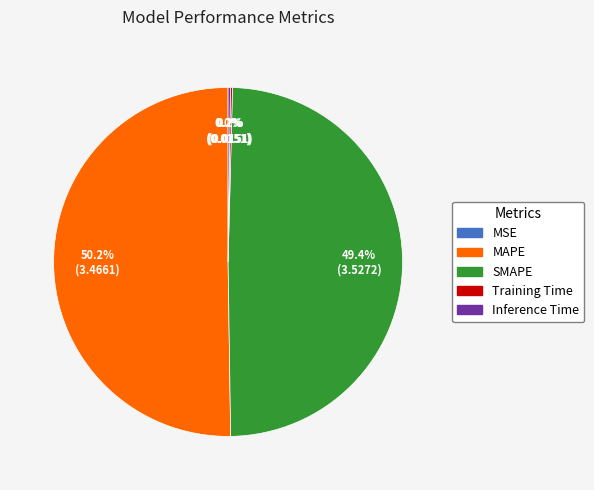

What is the majority slice?

MAPE